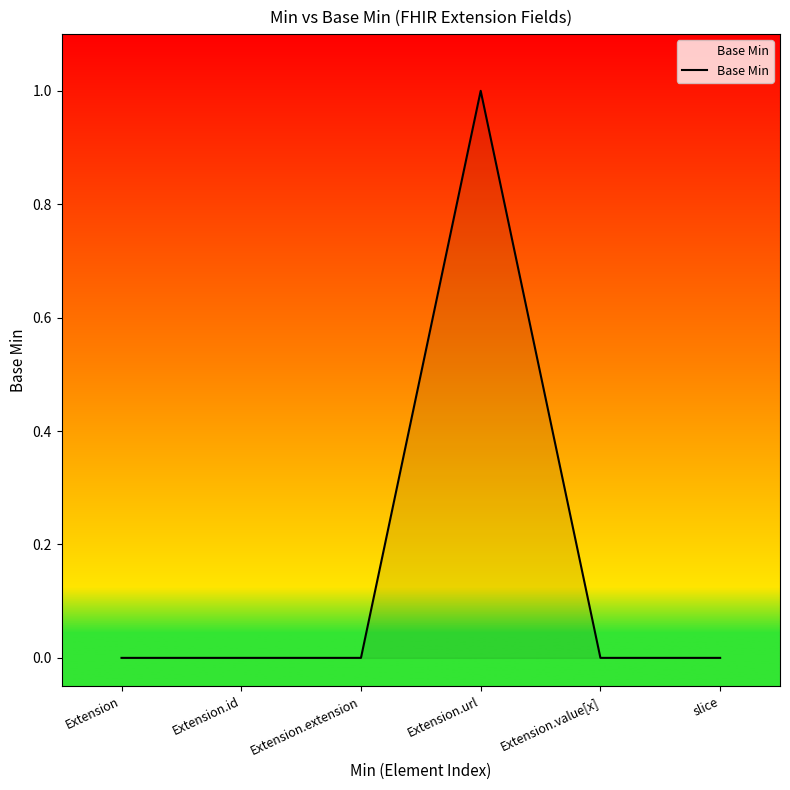

Is it true that the value at Extension.url is 1?

True